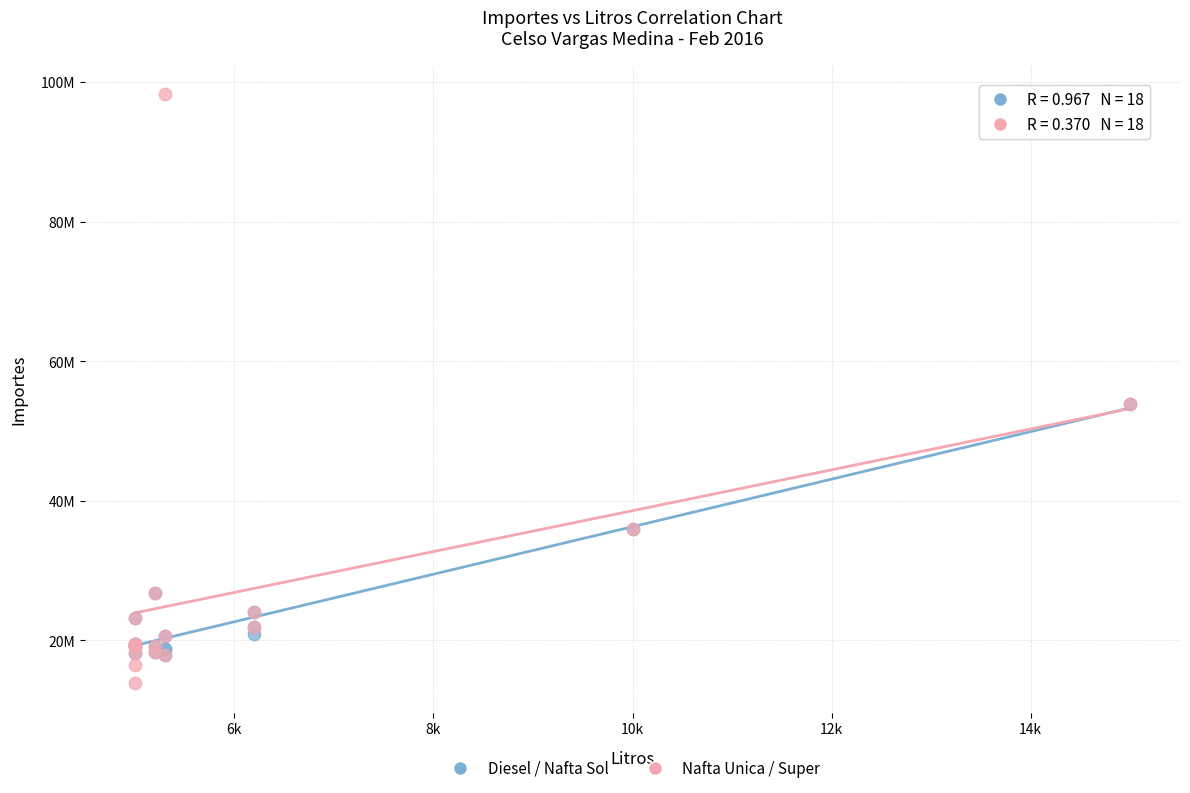

What are all the series names shown in the legend?

Diesel / Nafta Sol, Nafta Unica / Super